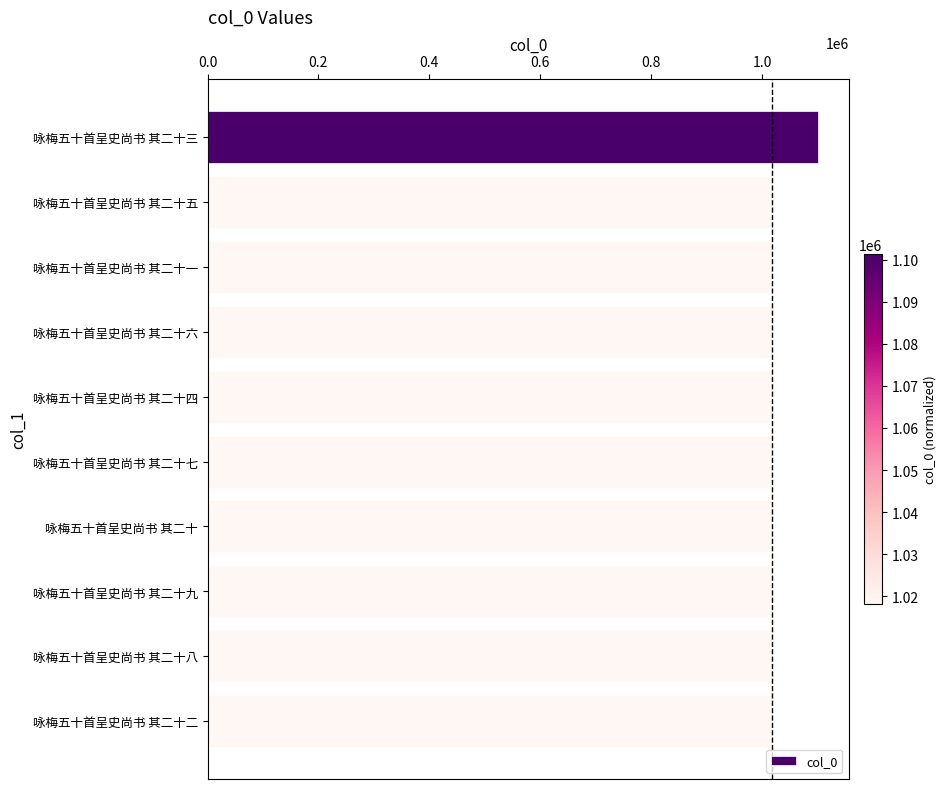

The chart shows a value of 1770606 at 咏梅五十首呈史尚书 其二十三. True or false?

False